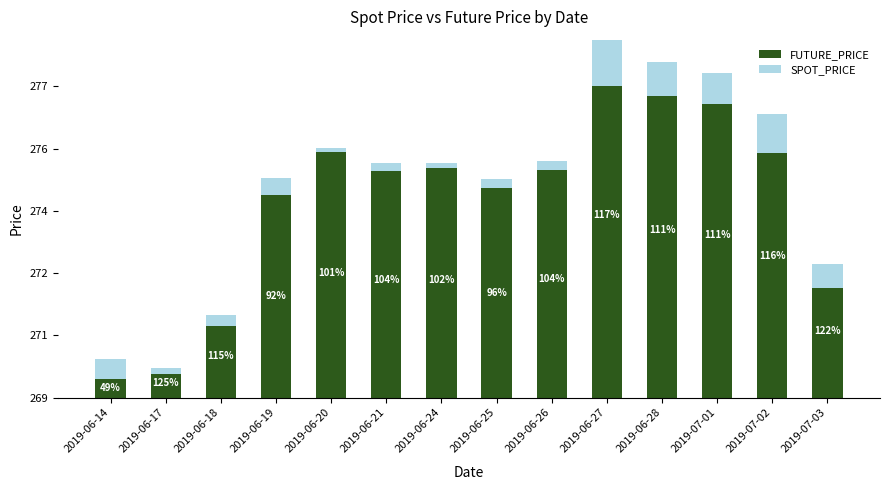

The SPOT_PRICE series shows -0.3 at 2019-07-03. True or false?

False